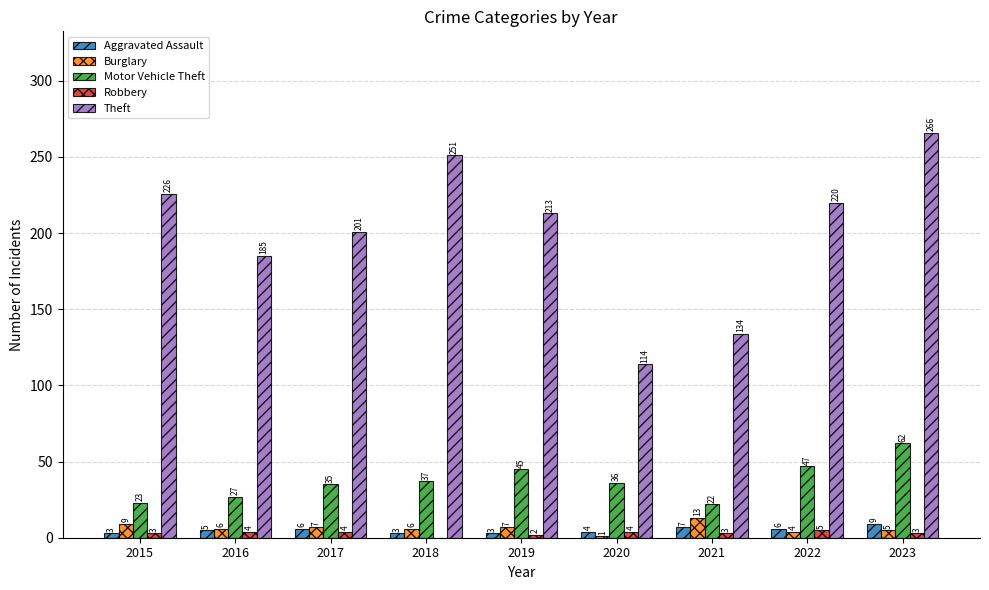

Which series has the largest range (max minus min)?

Theft